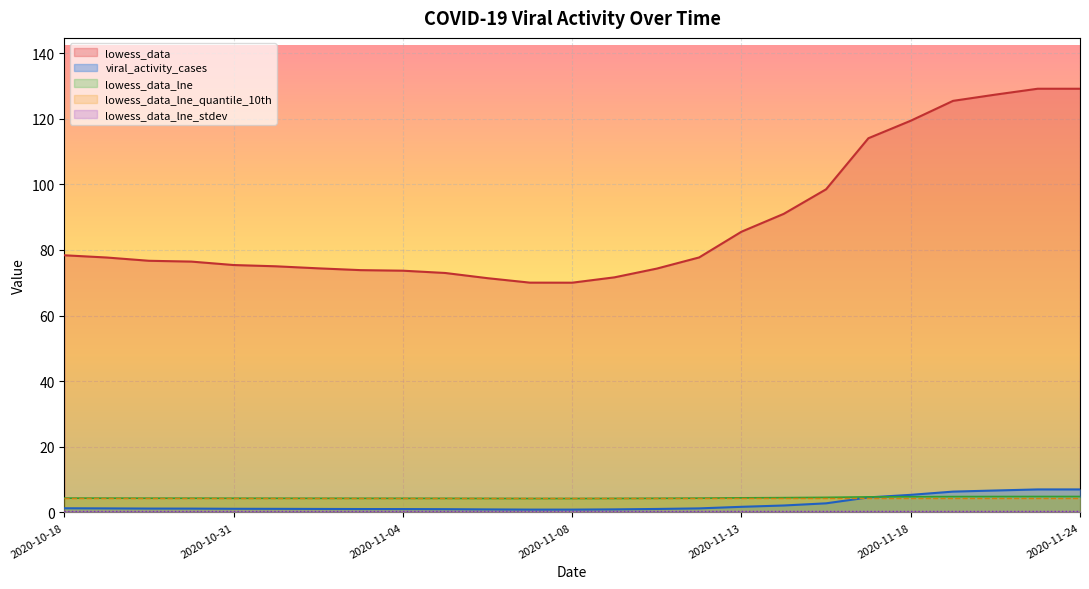

True or false: lowess_data has more than 2 points higher than both neighbors.

False